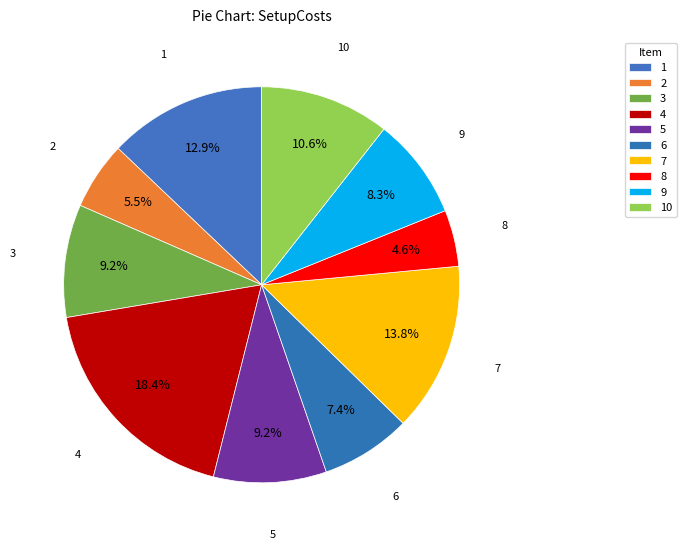

How many segments does this pie chart have?

10